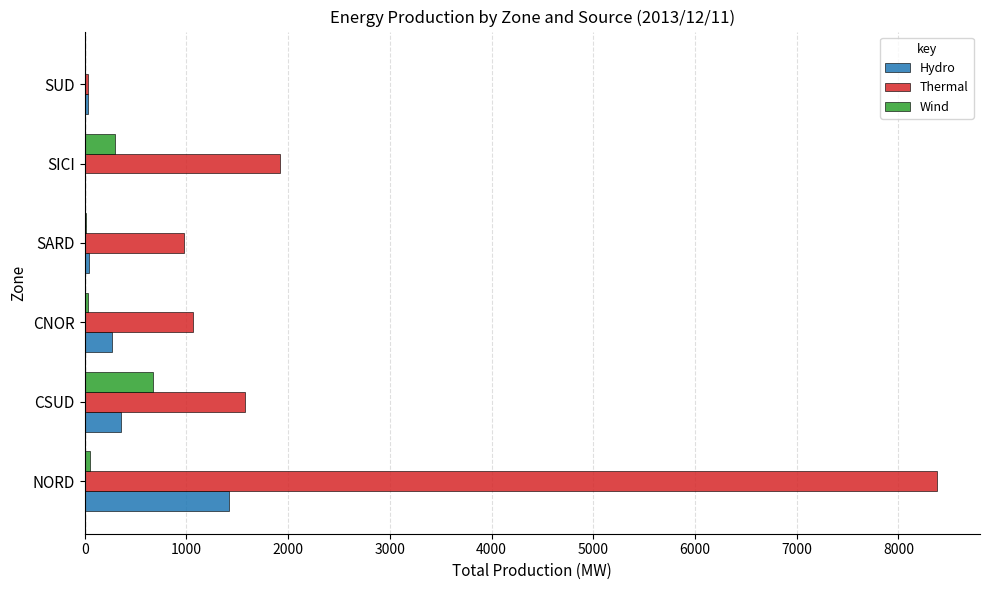

At which label is Thermal closest to 4209?

SICI